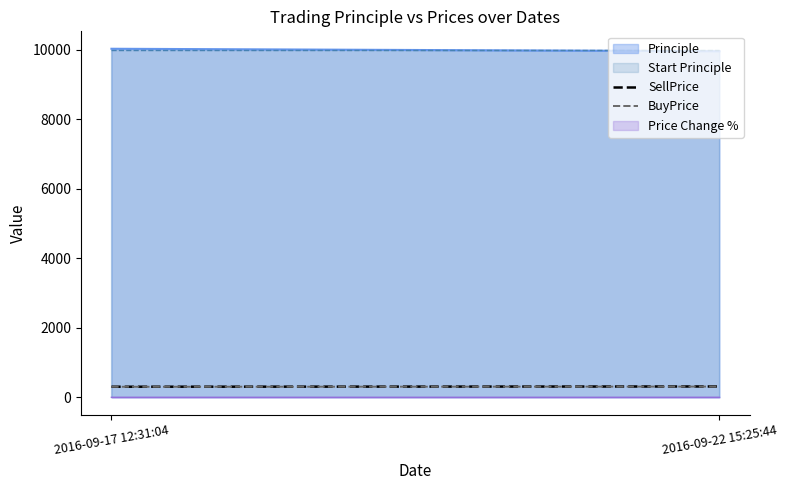

Which label corresponds to the smallest value in the chart?

2016-09-17 12:31:04